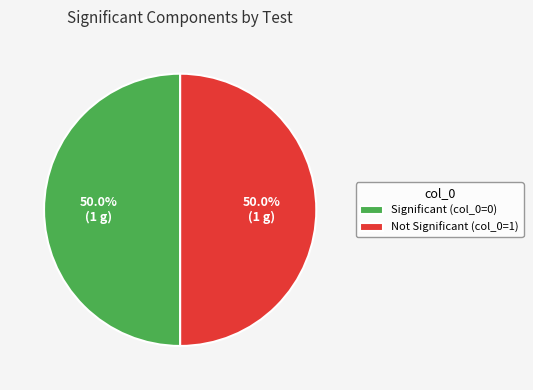

Approximately how many times larger is the value at Not Significant (col_0=1) compared to Significant (col_0=0)?

1.0